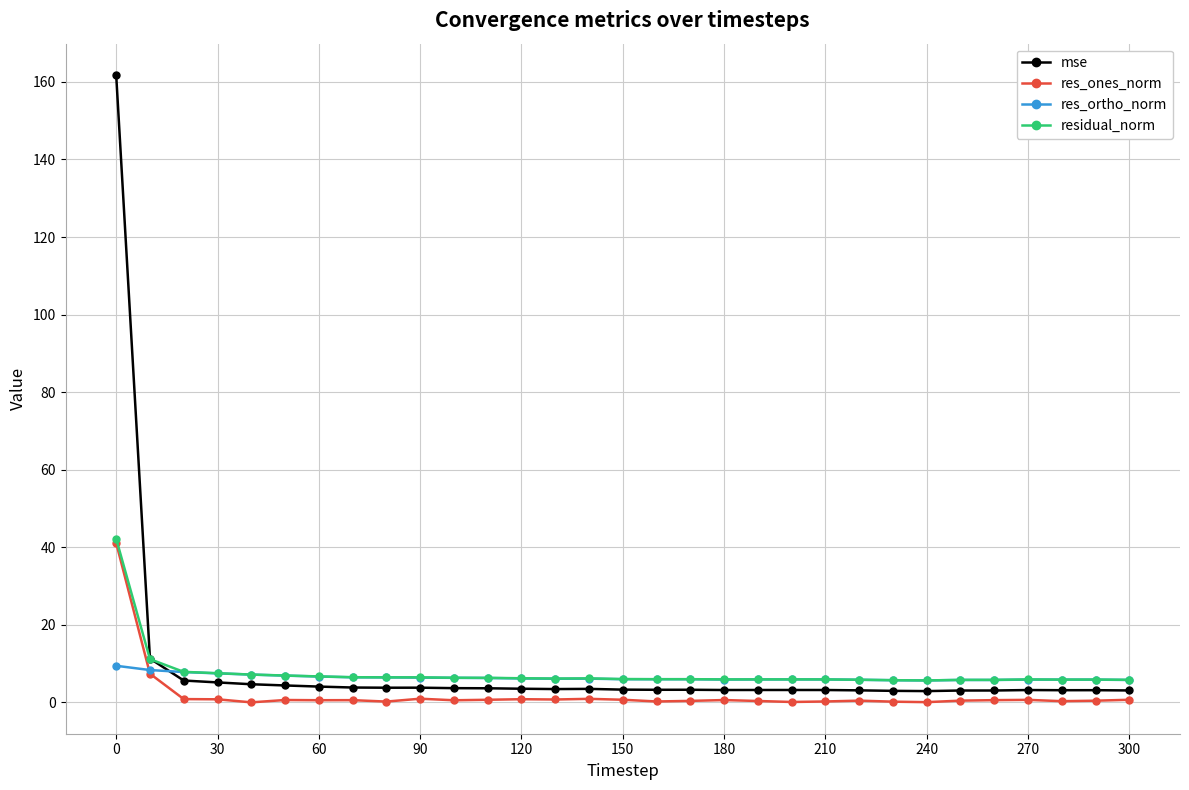

Count the number of data series in this chart.

4